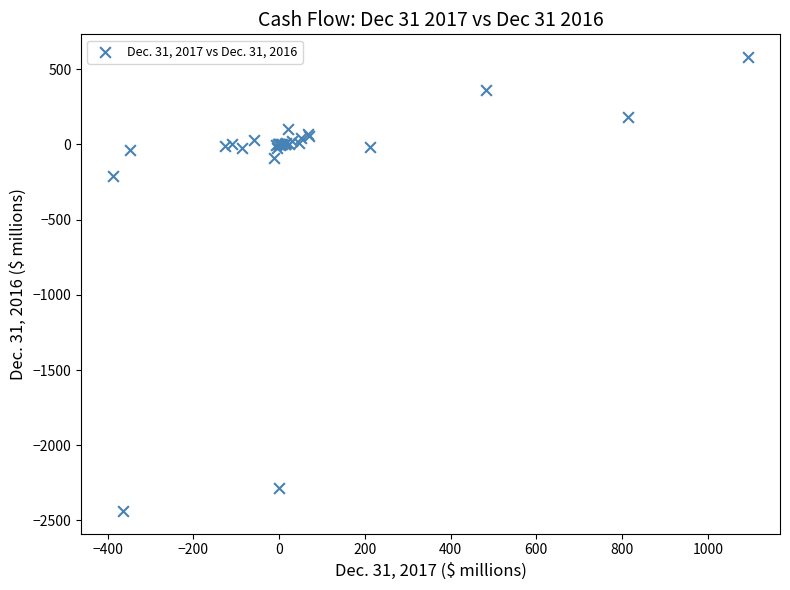

What Y value in the scatter plot is closest to -927?

-210.7